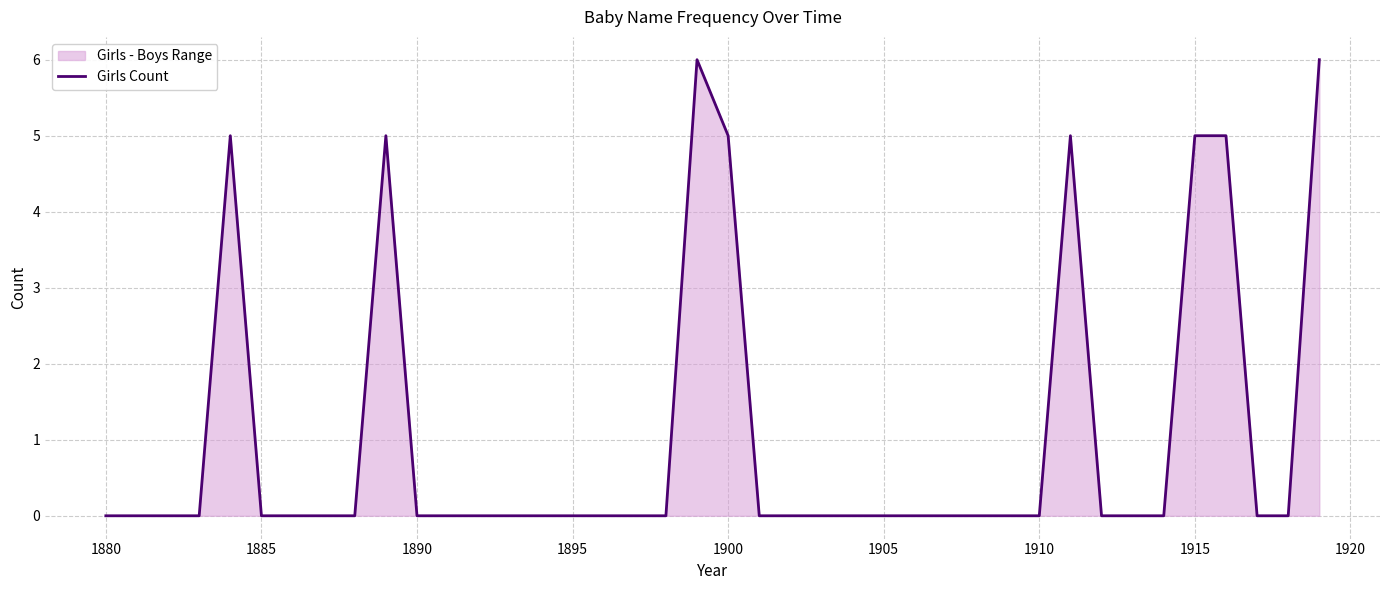

How many positive values are there?

8